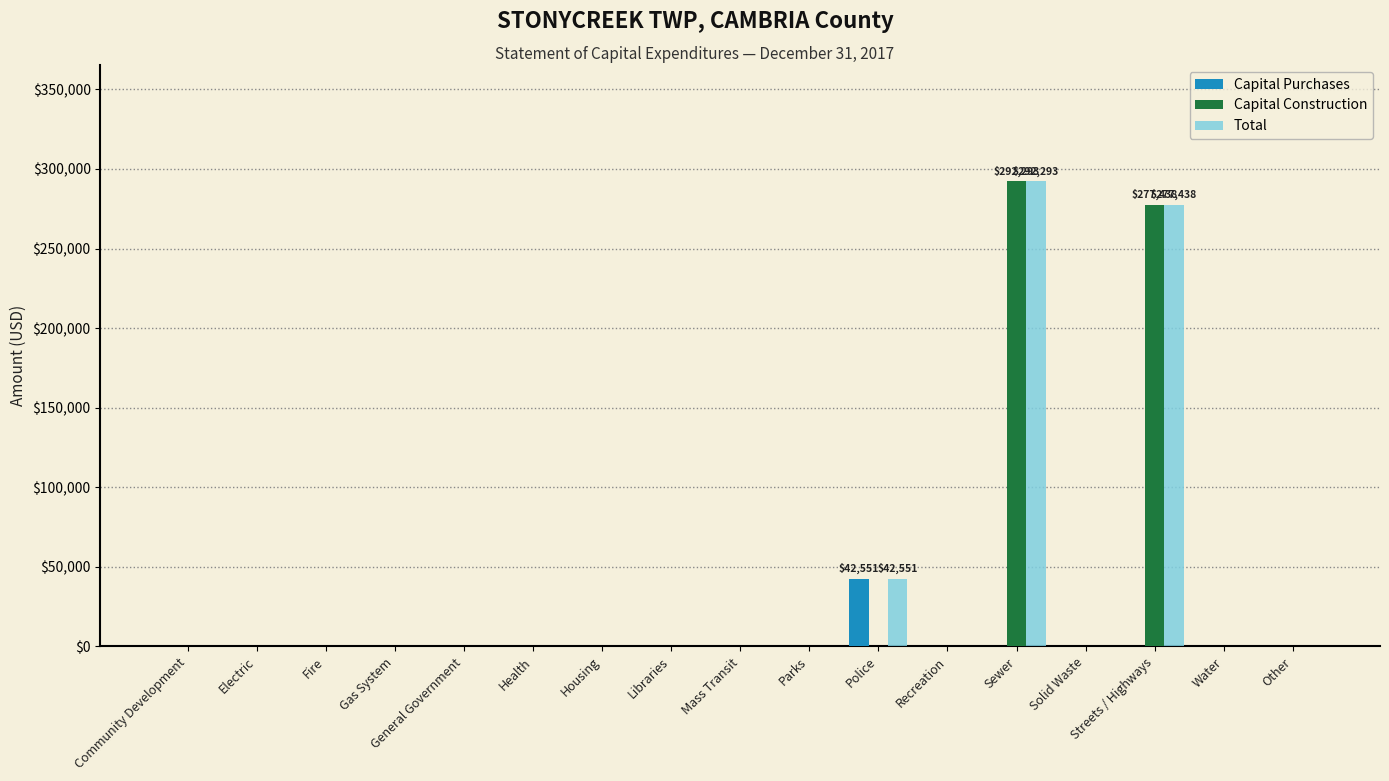

At which label is Capital Construction closest to 146146?

Streets / Highways